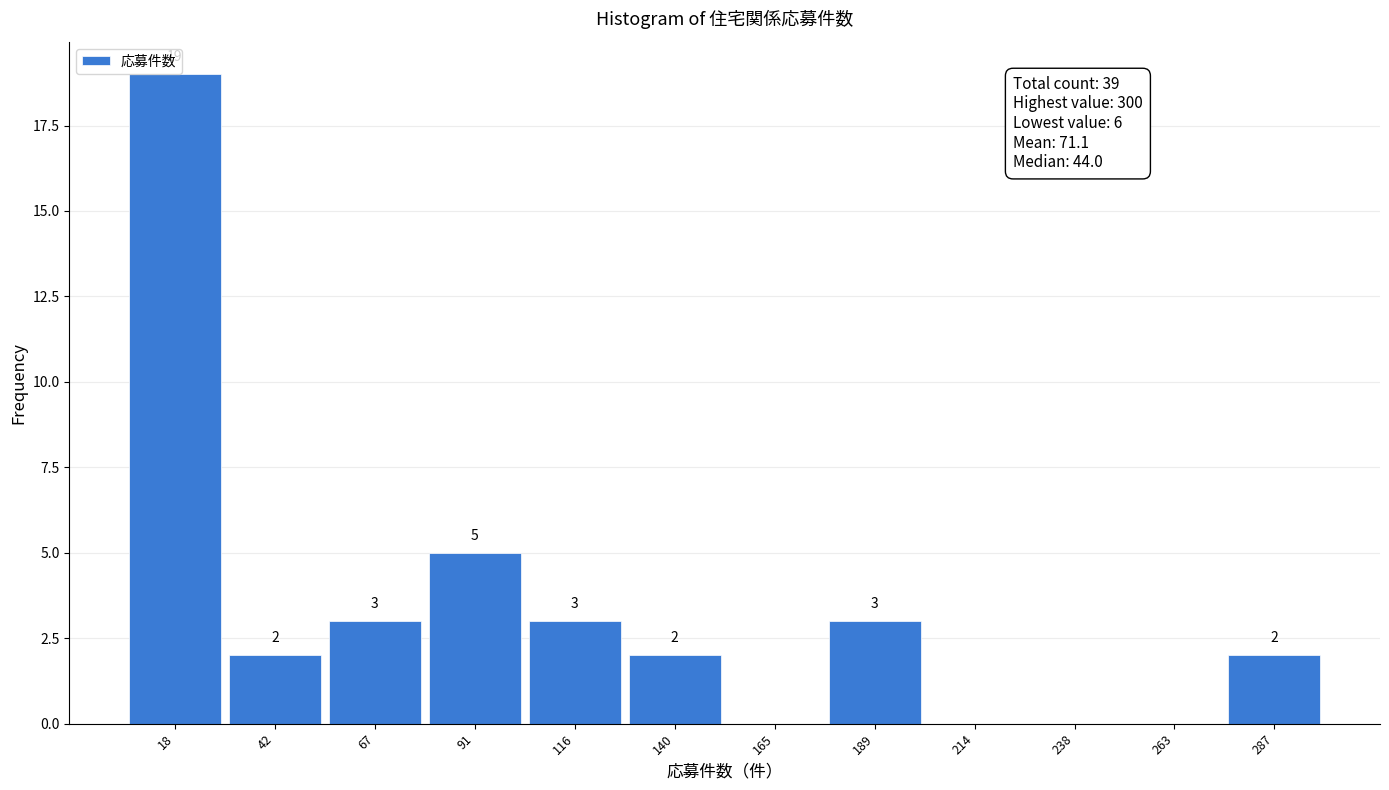

Over which range of the x-axis is the bar tallest?

6.0 to 30.5